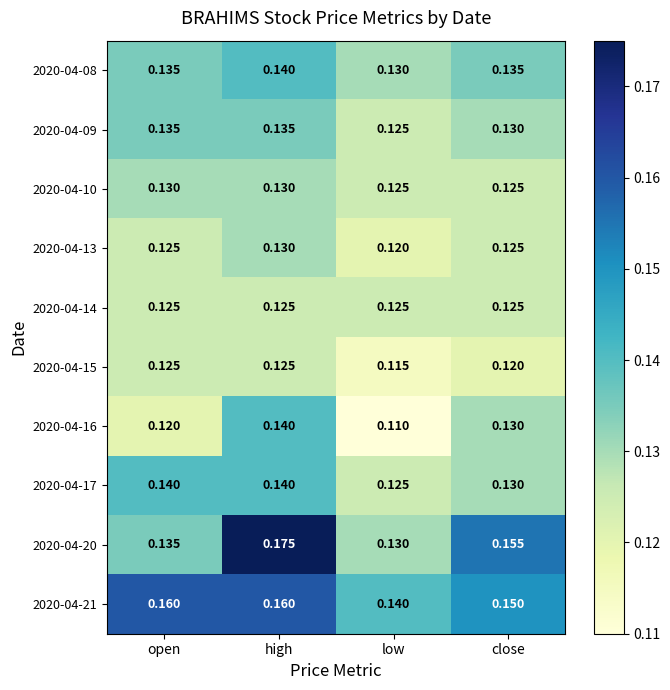

How many categories are shown in the chart?

4